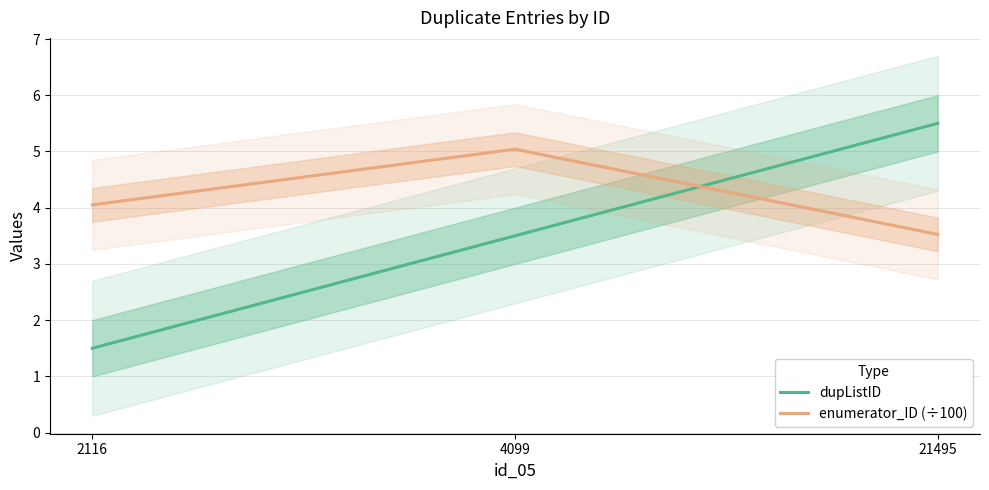

Reading left to right, list all the values displayed in this chart.

dupListID: 1.5	3.5	5.5
enumerator_ID (÷100): 4.0	5.0	3.5